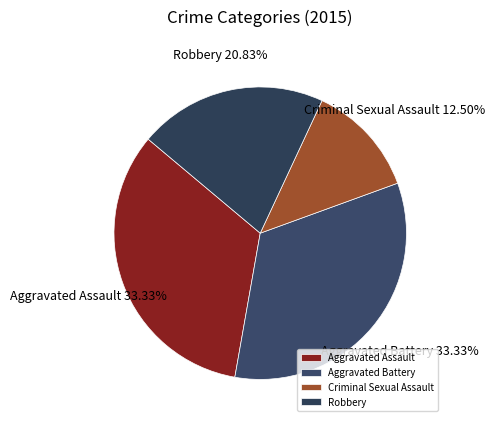

Does any single category account for the majority?

No